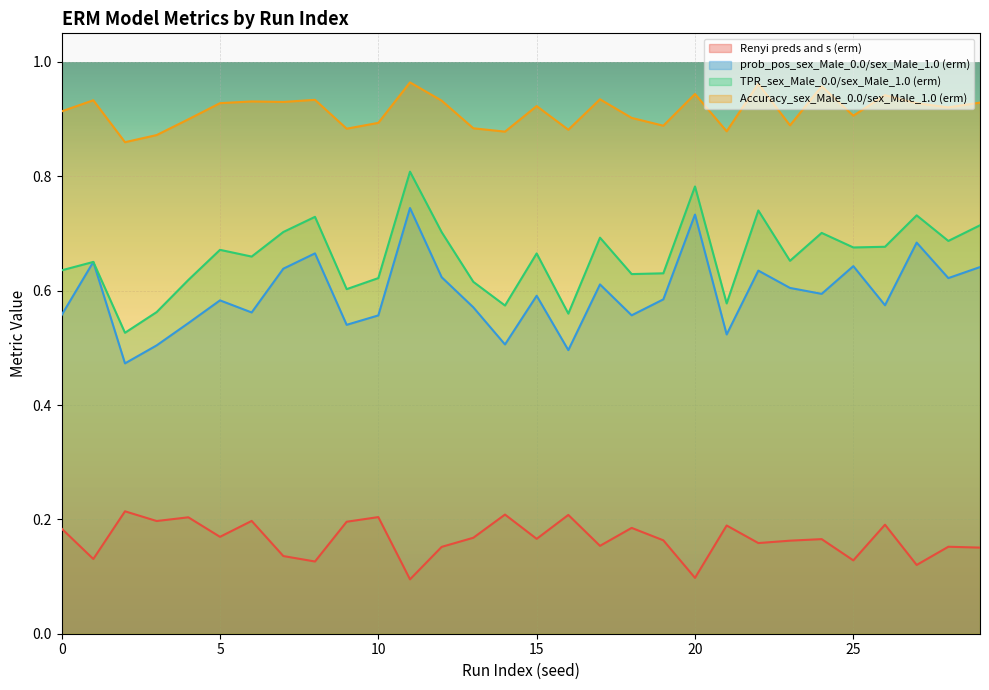

The Renyi preds and s (erm) series shows 0.2 at 12. True or false?

True